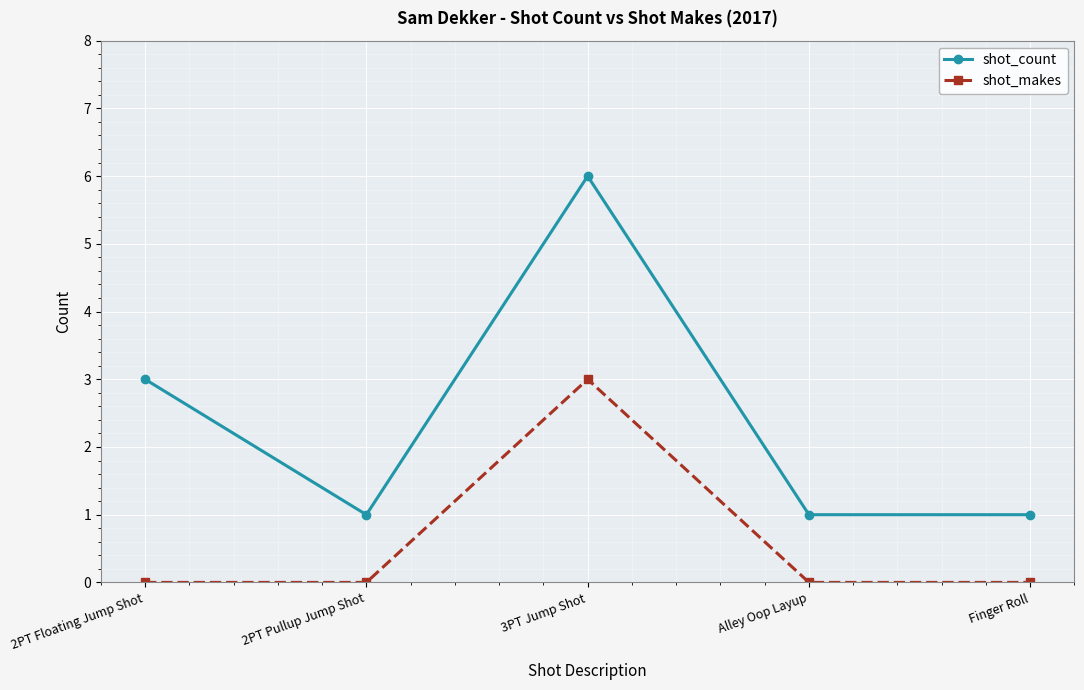

True or false: shot_count has a value of 2 at Finger Roll.

False